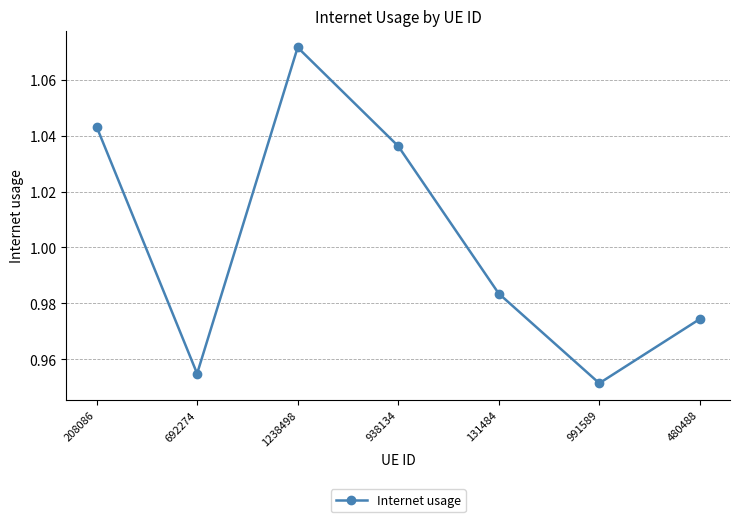

Rank the categories by value from highest to lowest.

1238498, 208086, 938134, 131484, 480488, 692274, 991589